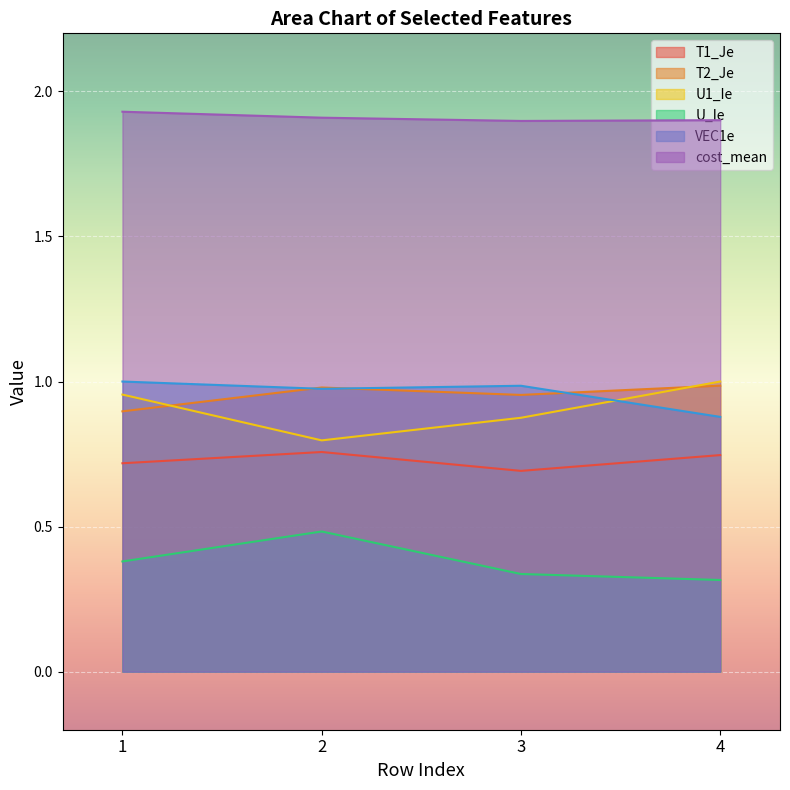

What is the value of the T2_Je point at the 3rd from the left?

1.0